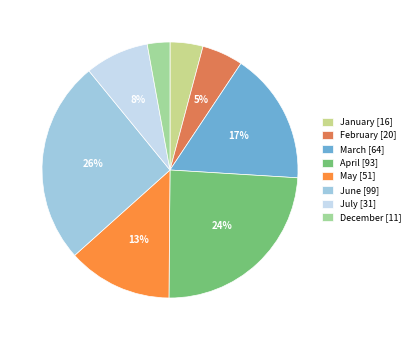

Between December and February, which is larger?

February